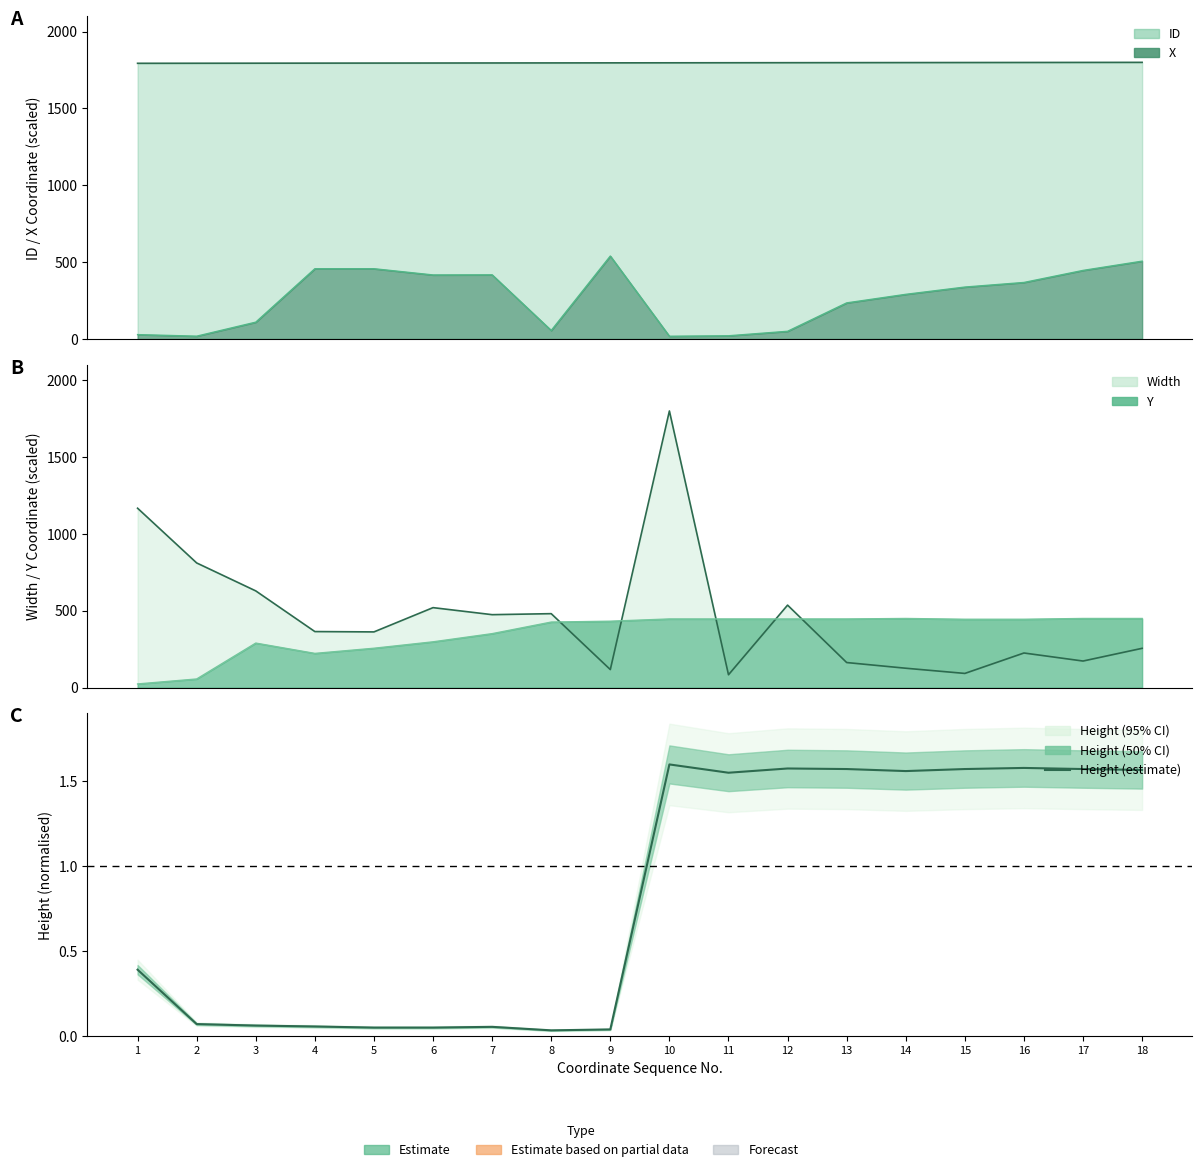

What is the difference between the values at 10 and 1?

1.2